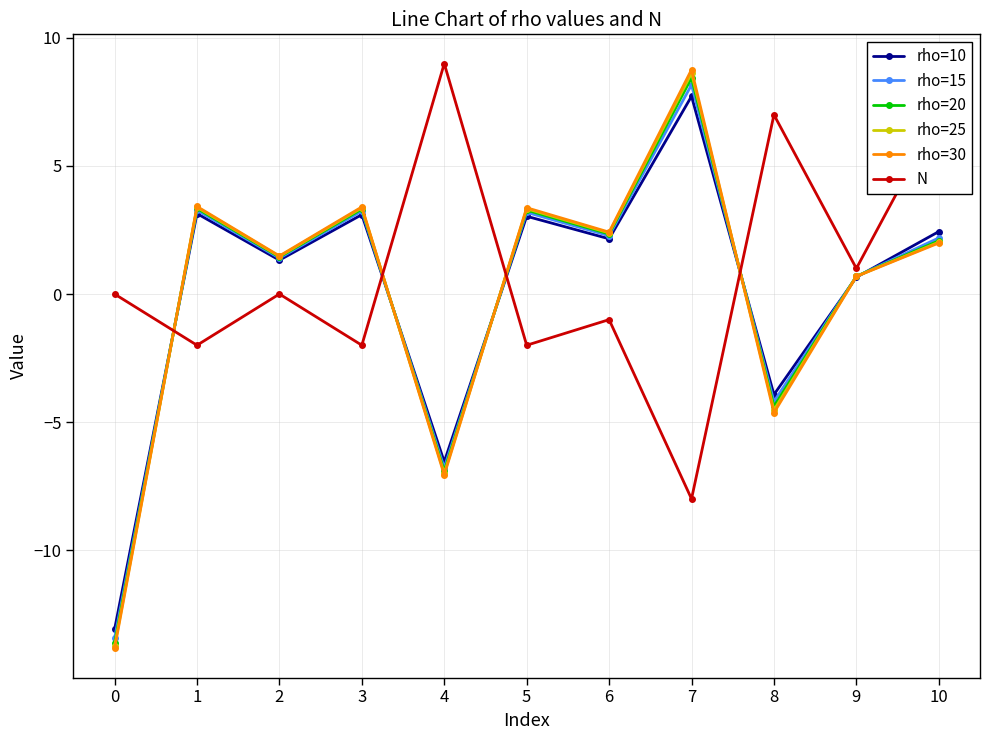

Where do N and rho=30 first cross each other?

0 and 1